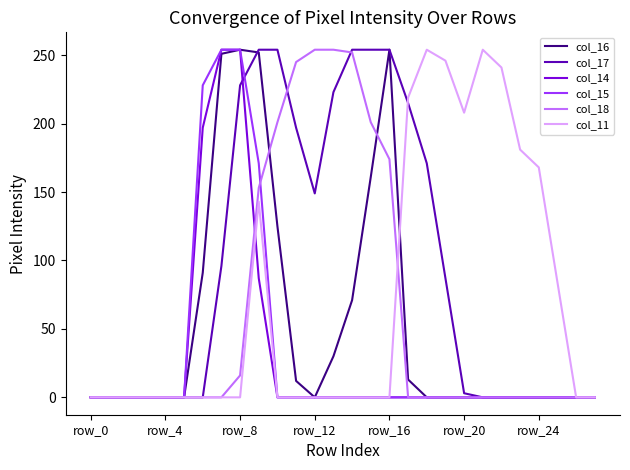

What is the greatest value displayed?

254